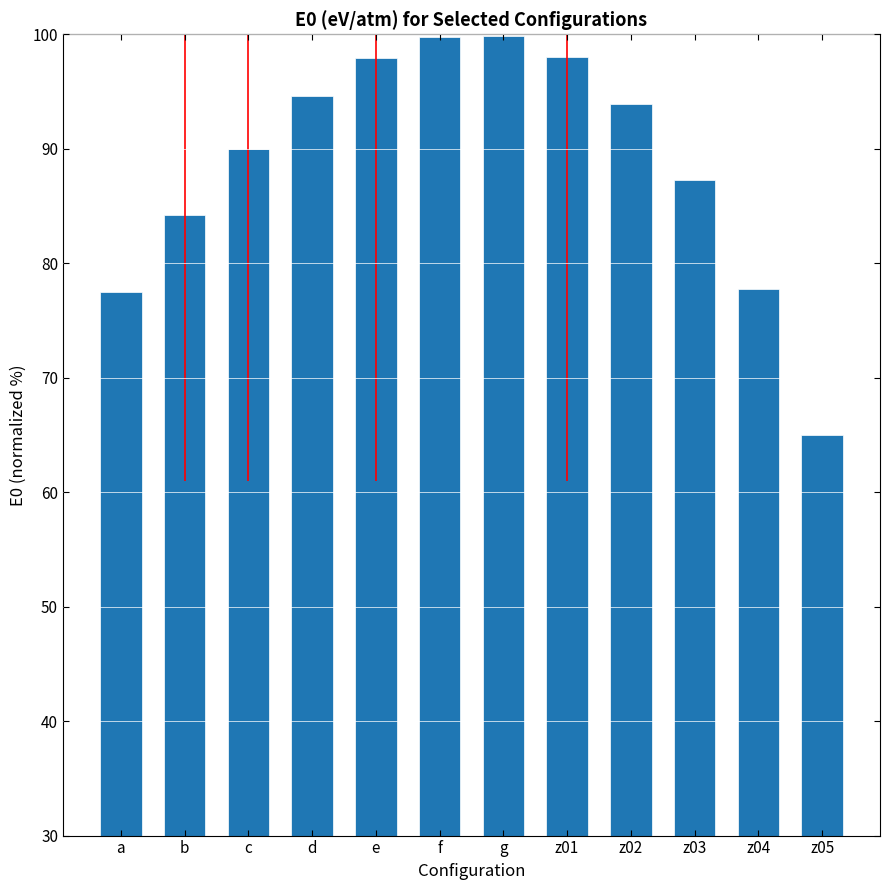

Which label corresponds to the smallest value in the chart?

z05